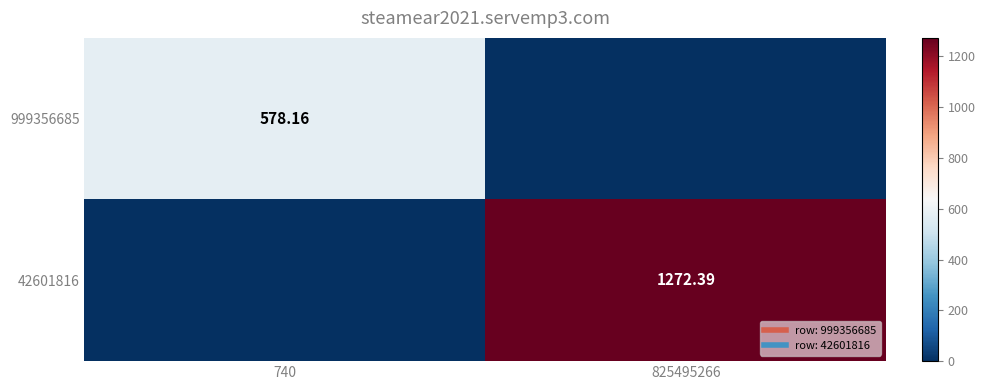

The value of 42601816 at 825495266 is 684.9. True or false?

False